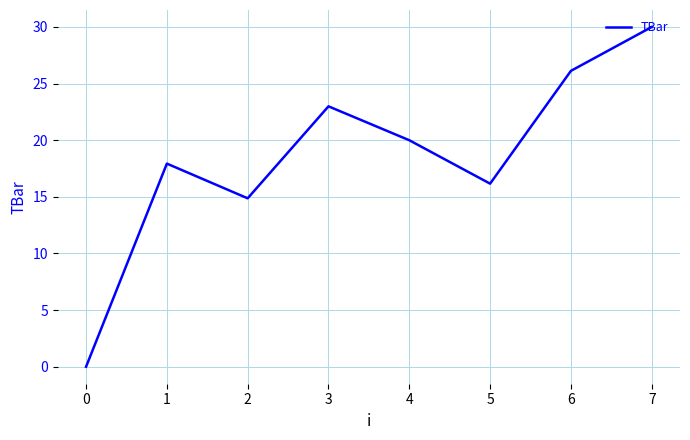

At which category does the chart reach its peak across all series?

7